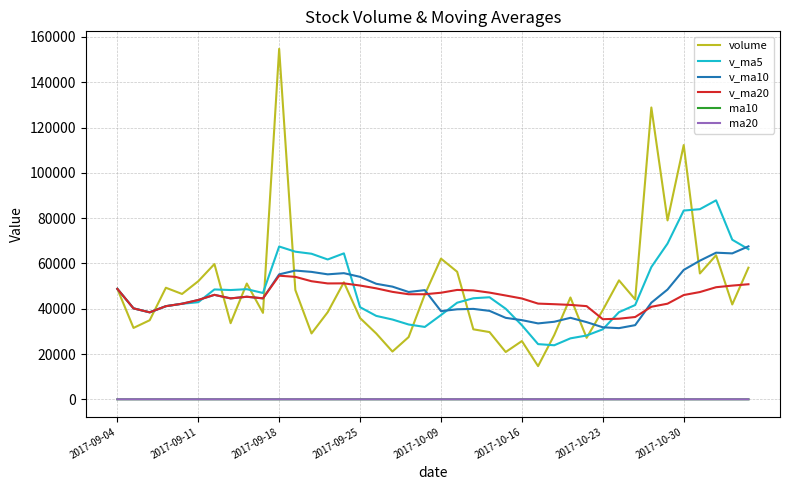

What is the highest value of the v_ma20 series?

54599.9